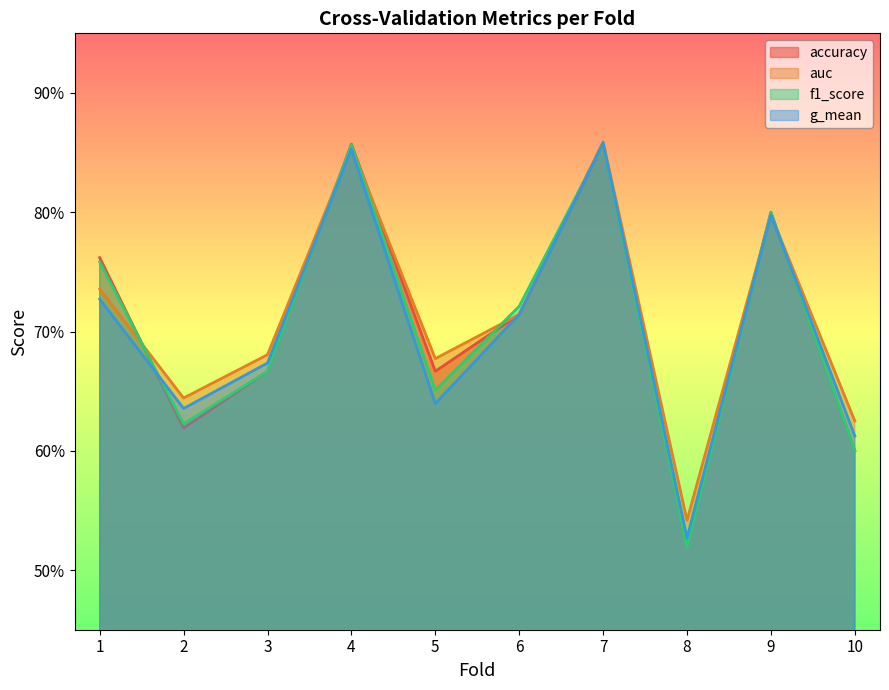

At which category is the sum across all series the highest?

7